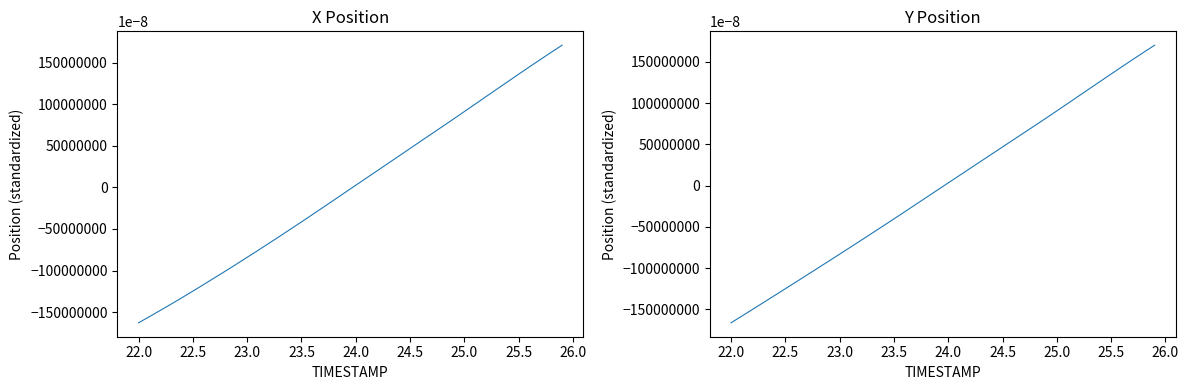

List the series in order of their overall mean, highest first.

Y, X